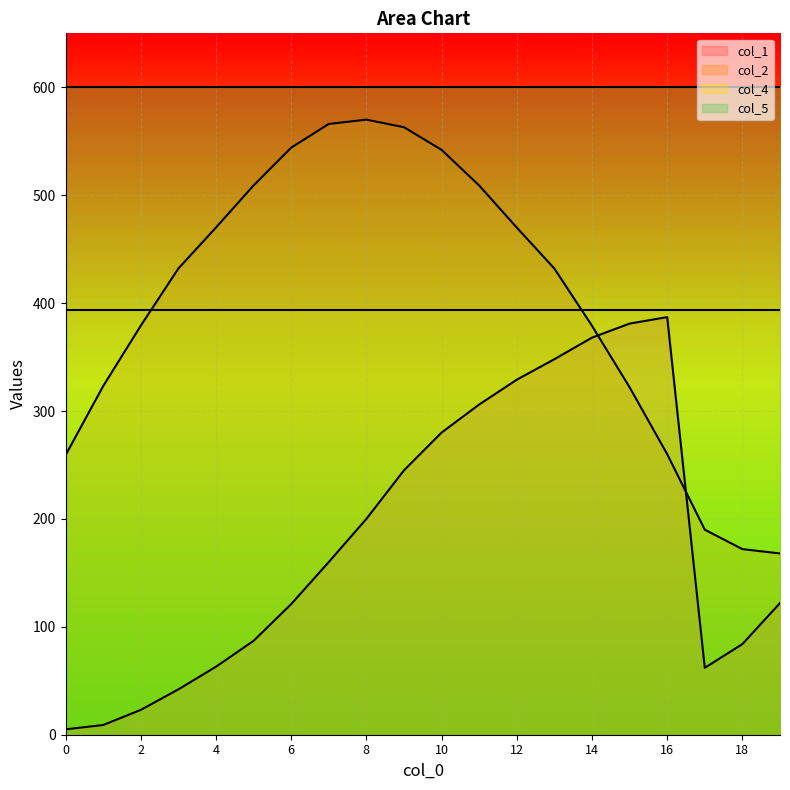

Reading left to right, list all the values displayed in this chart.

col_1: 0=5	1=9	2=23	3=42	4=63	5=87	6=121	7=160	8=200	9=245	10=280	11=306	12=329	13=348	14=368	15=381	16=387	17=62	18=84	19=122
col_2: 0=259	1=323	2=379	3=432	4=470	5=509	6=544	7=566	8=570	9=563	10=542	11=509	12=470	13=432	14=379	15=322	16=260	17=190	18=172	19=168